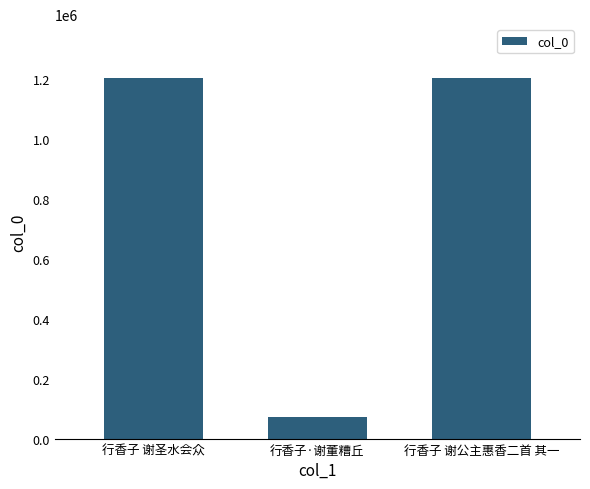

What is the label of the 2nd bar from the left?

行香子·谢董糟丘